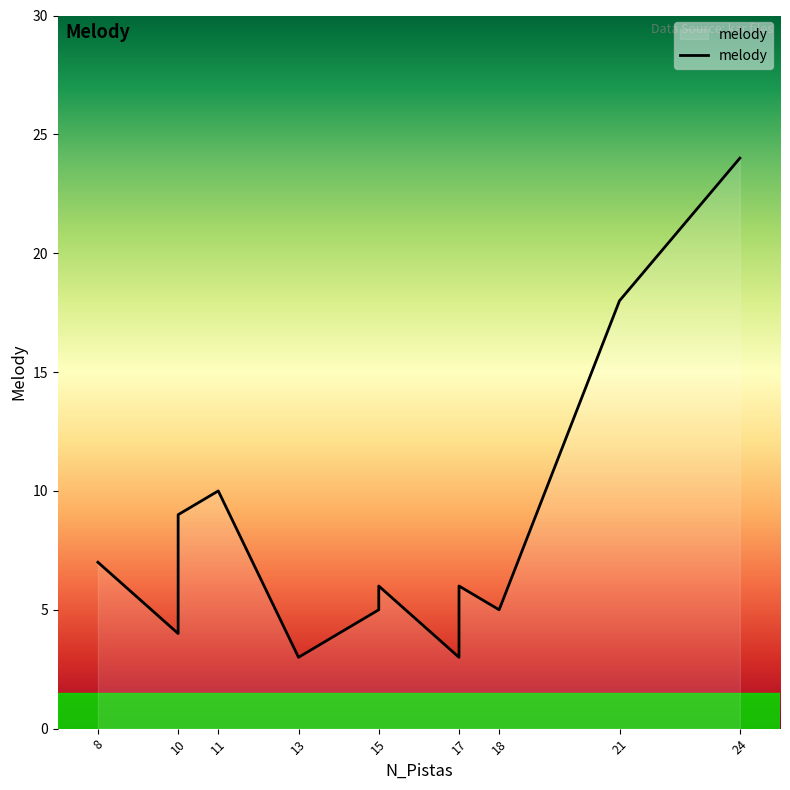

Is it true that the value at 18 is 8?

False